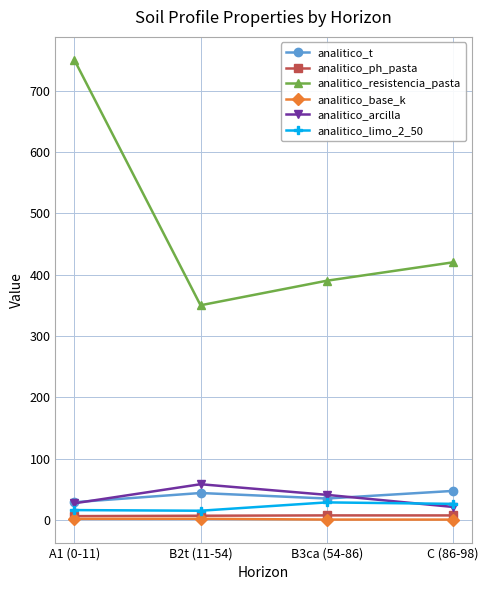

What is the spread (max minus min) of values at B2t (11-54)?

348.0